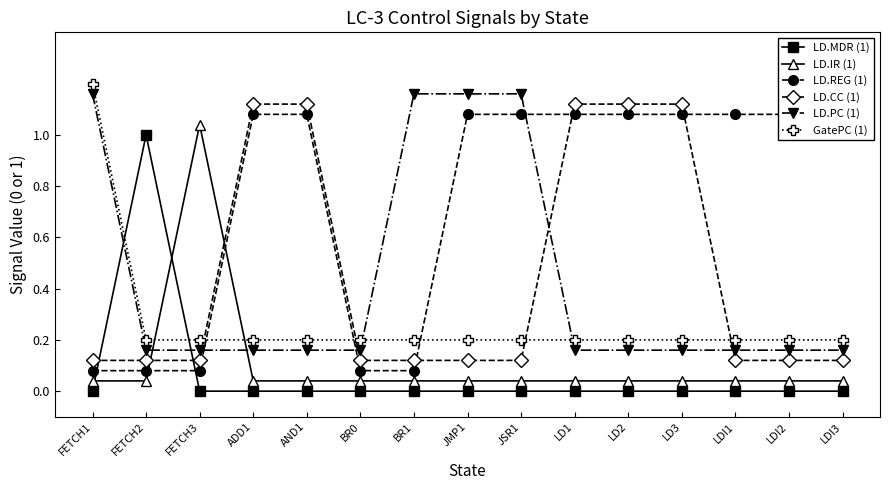

Rank the series by their maximum value, from lowest to highest.

LD.MDR (1), LD.IR (1), LD.REG (1), LD.CC (1), LD.PC (1), GatePC (1)